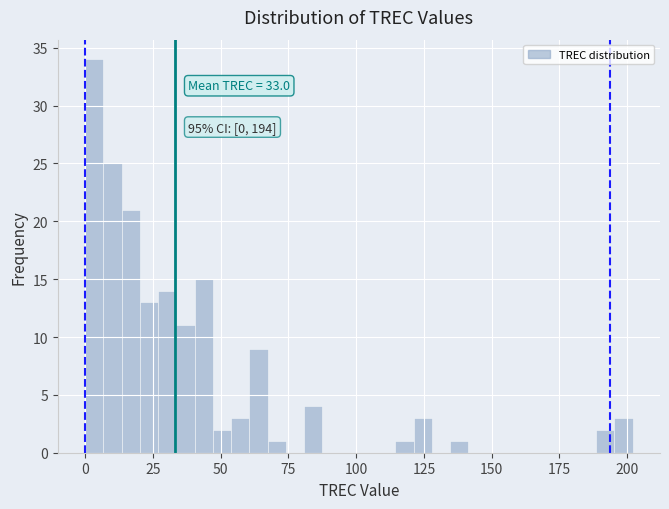

Around what value on the x-axis is the tallest bar? Give the approximate position of its centre, as read against the axis.

5